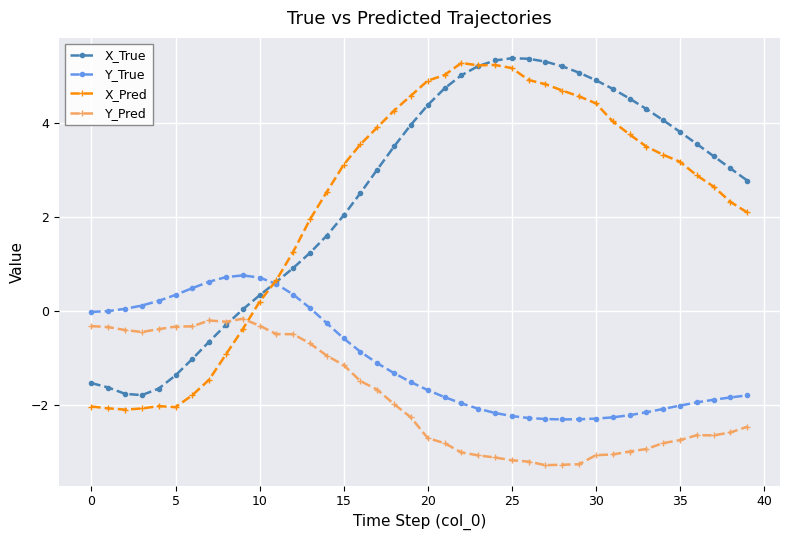

True or false: Y_True has more than 0 points higher than both neighbors.

True